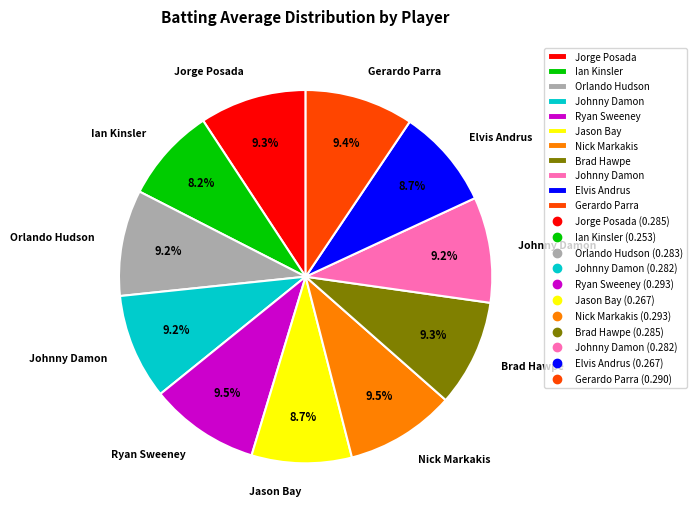

Is there a majority slice in this chart?

No